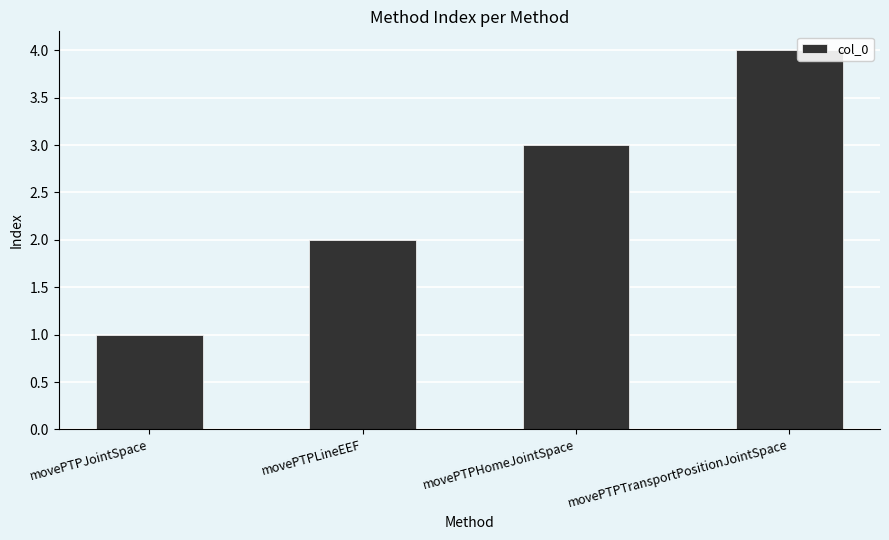

Reading right to left, extract all data points from this chart.

4	3	2	1